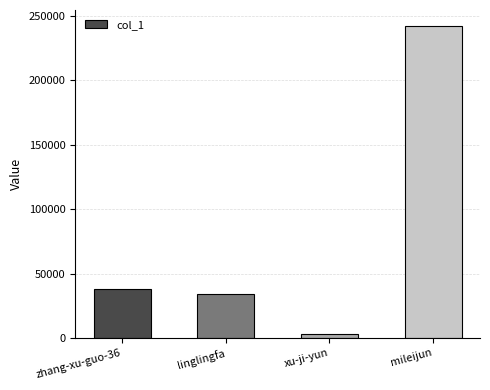

What is the ratio of the value at zhang-xu-guo-36 to the value at mileijun?

0.2